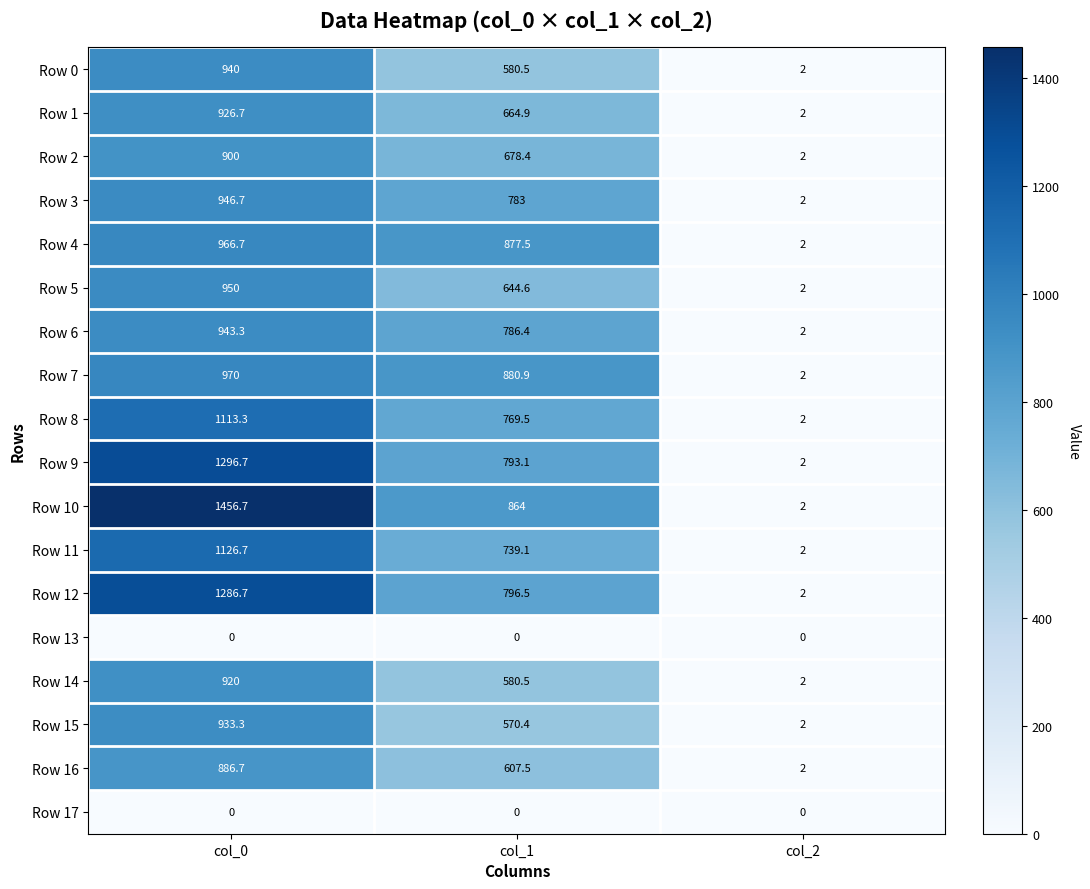

What is the sum of the Row 3 values at col_2 and col_1?

785.0